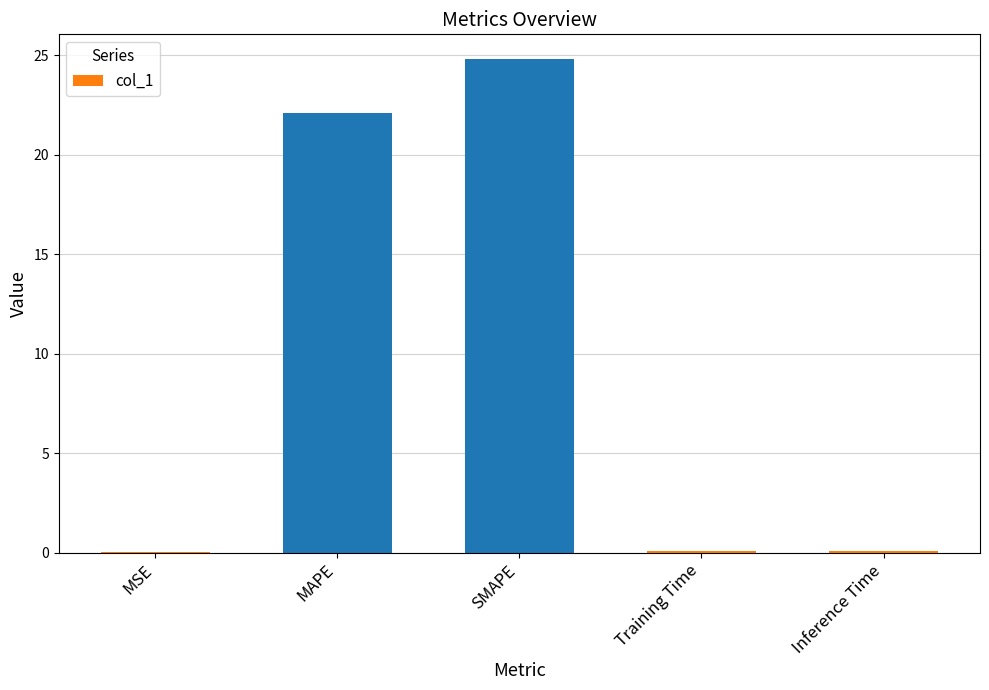

What is the average value?

9.4